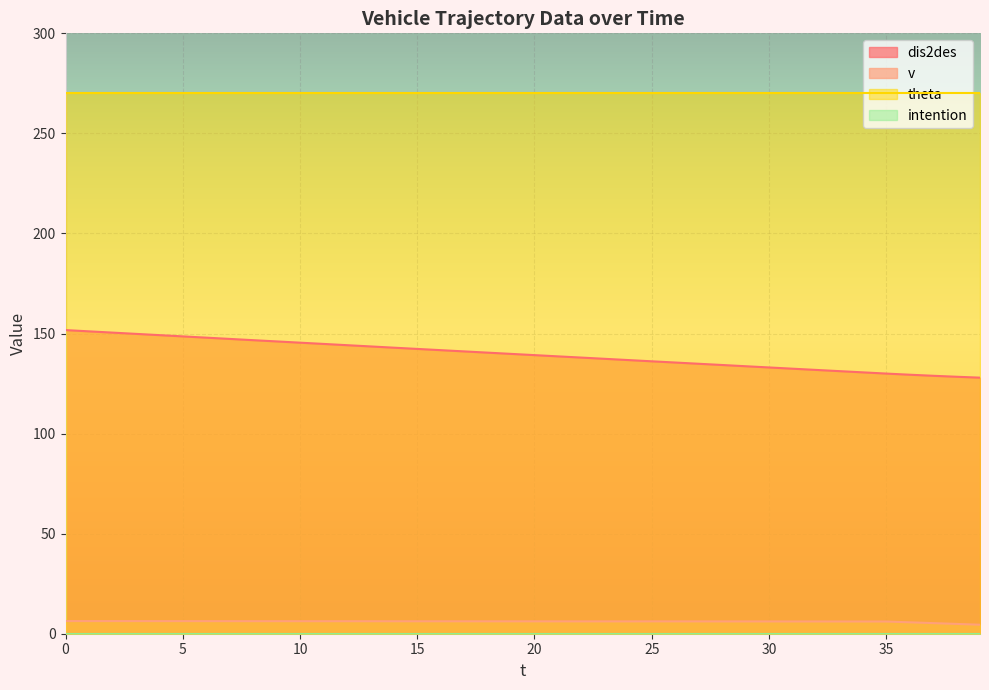

What is the average value of the dis2des series?

139.6